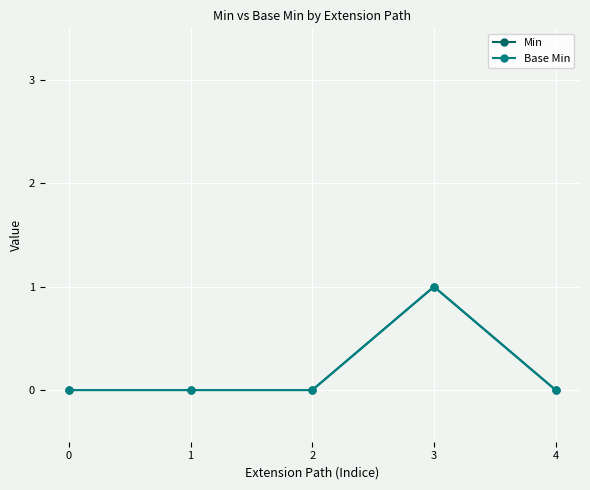

Between 2 and 4, which is larger?

2